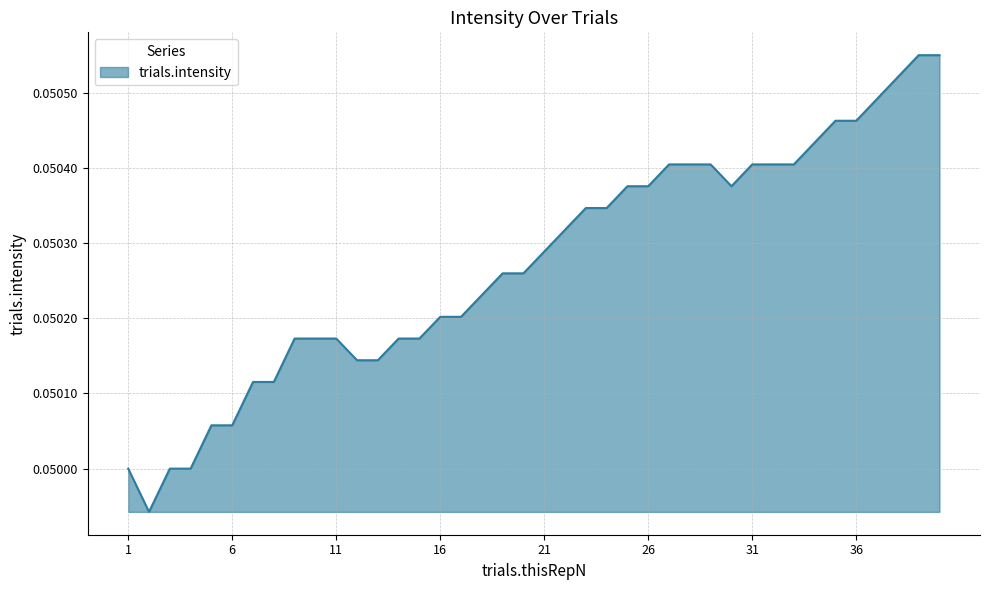

What is the maximum value shown in the chart?

0.1